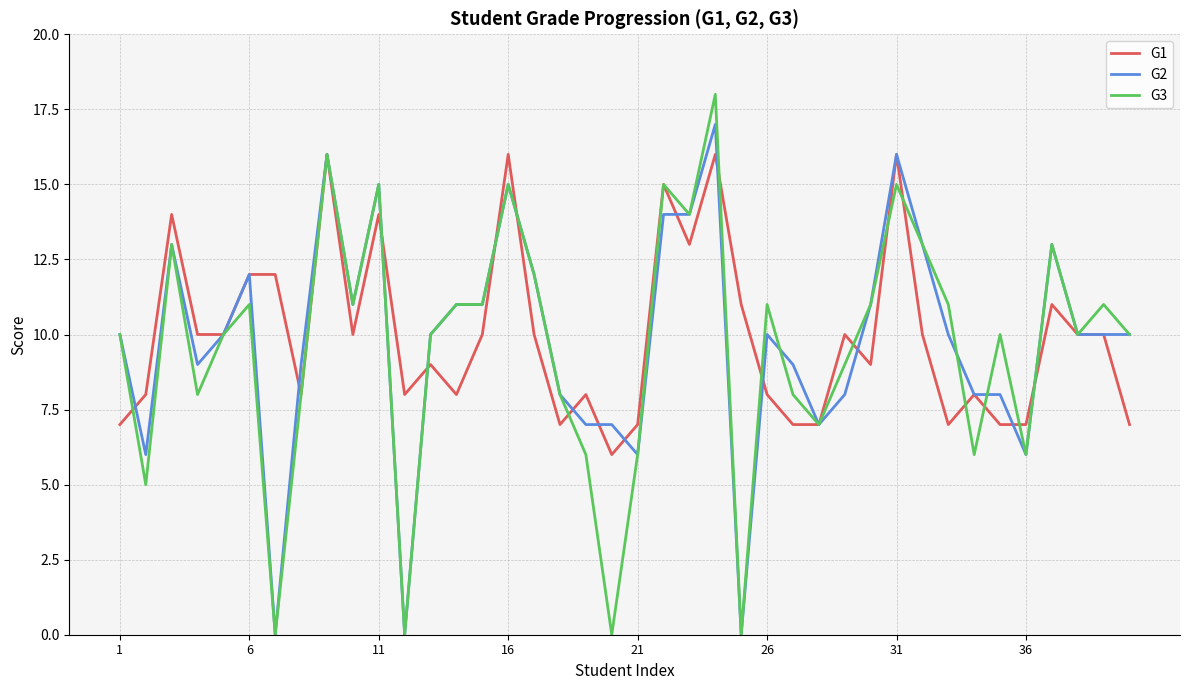

What are all the series names shown in the legend?

G1, G2, G3